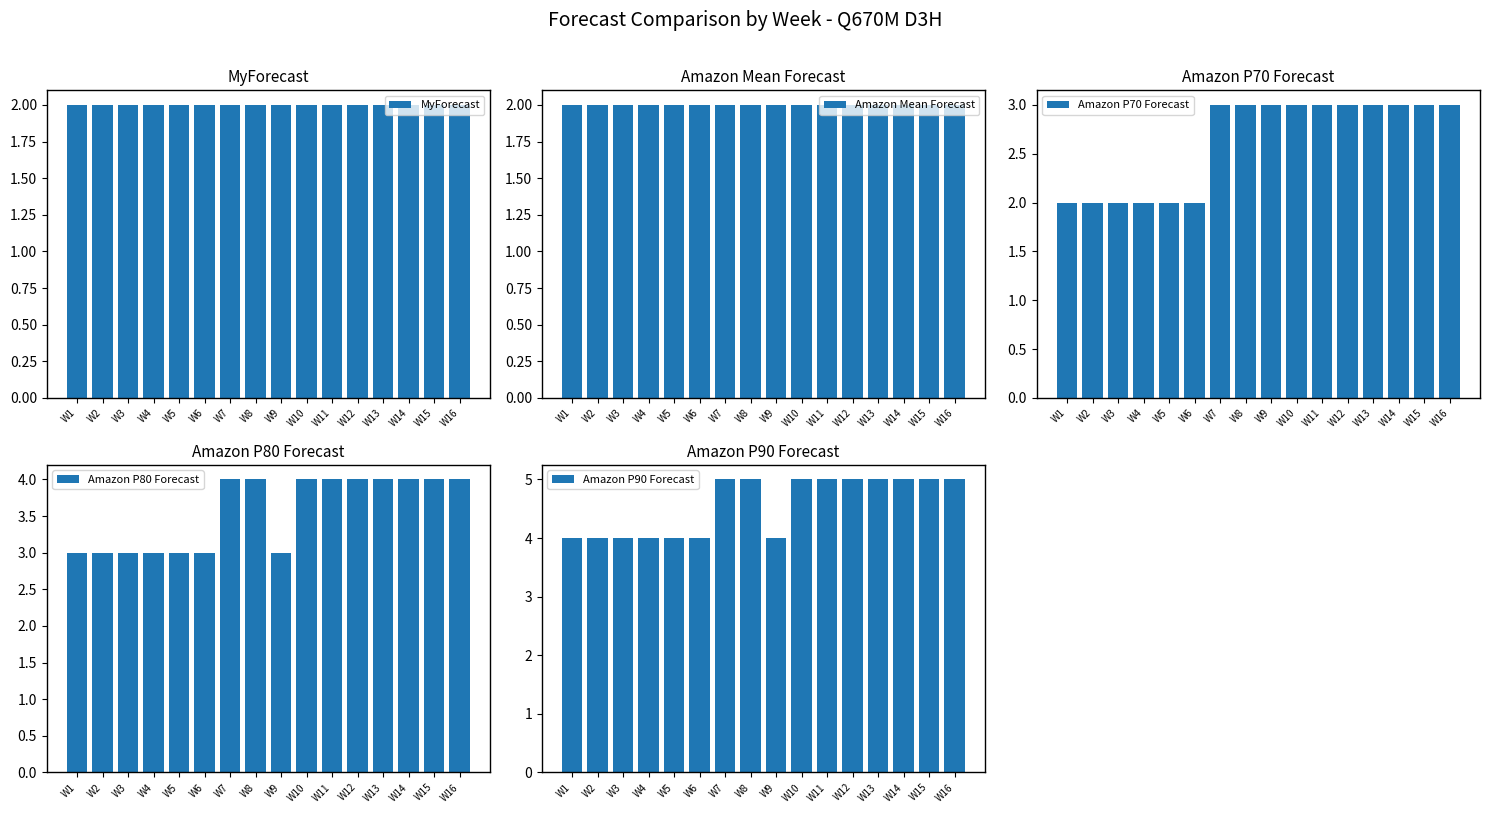

What value does the Amazon P90 Forecast series have at W14?

5